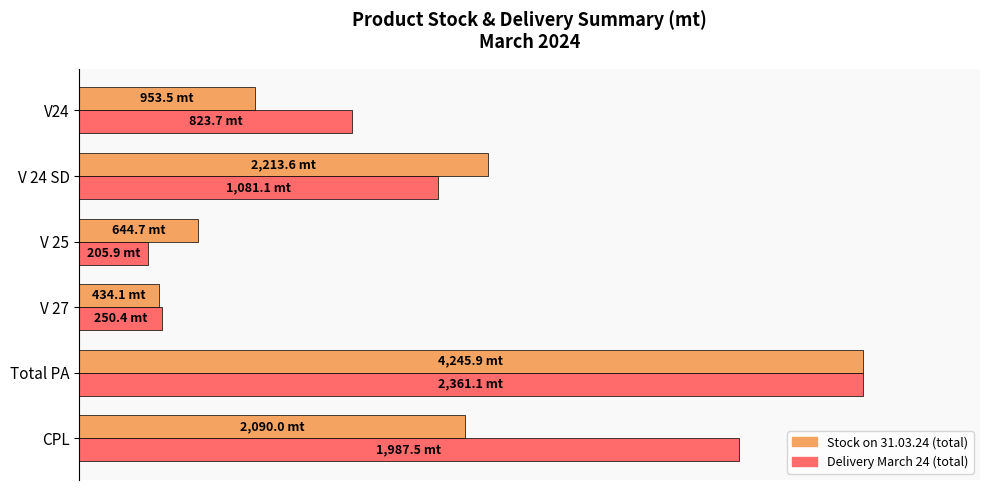

Rank the categories by Delivery March 24 (total) value from highest to lowest.

Total PA, CPL, V 24 SD, V24, V 27, V 25